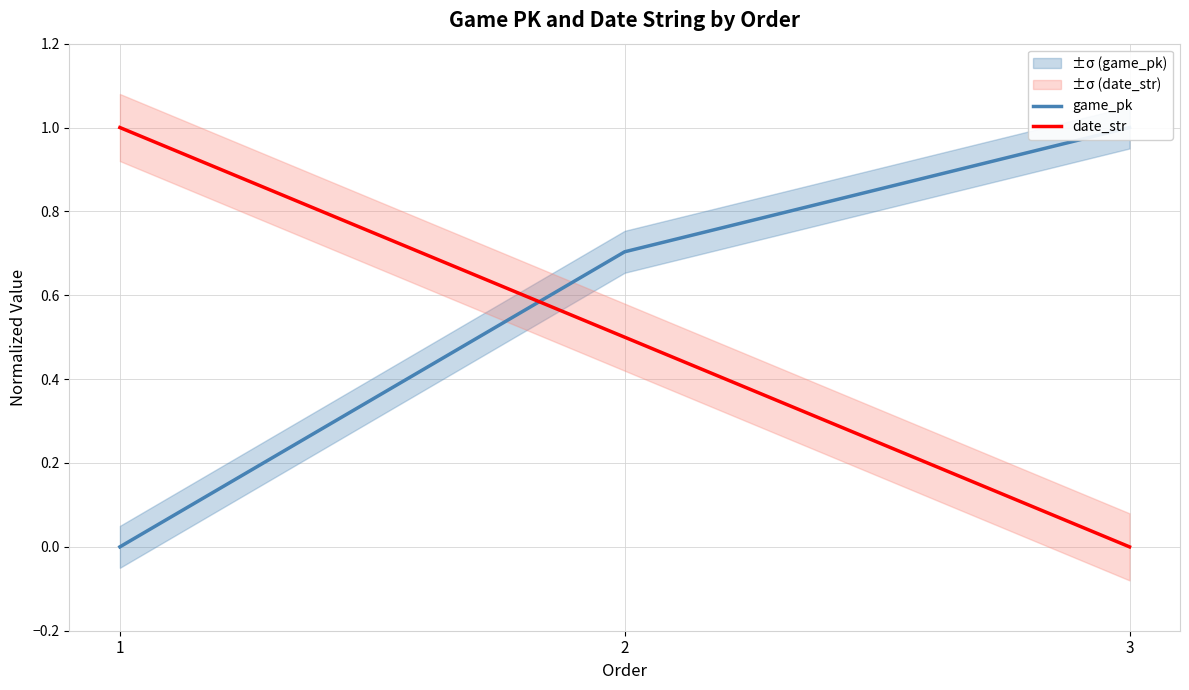

Which category has the highest value in the game_pk series?

3